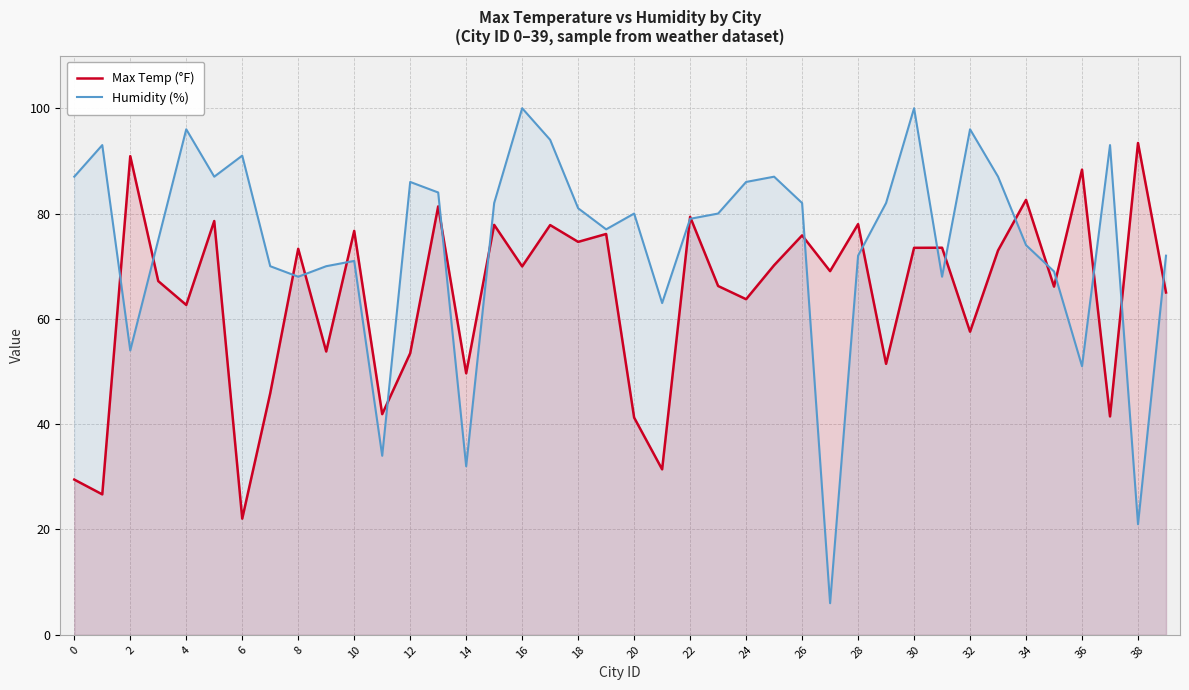

At which label does Humidity (%) reach its minimum?

27